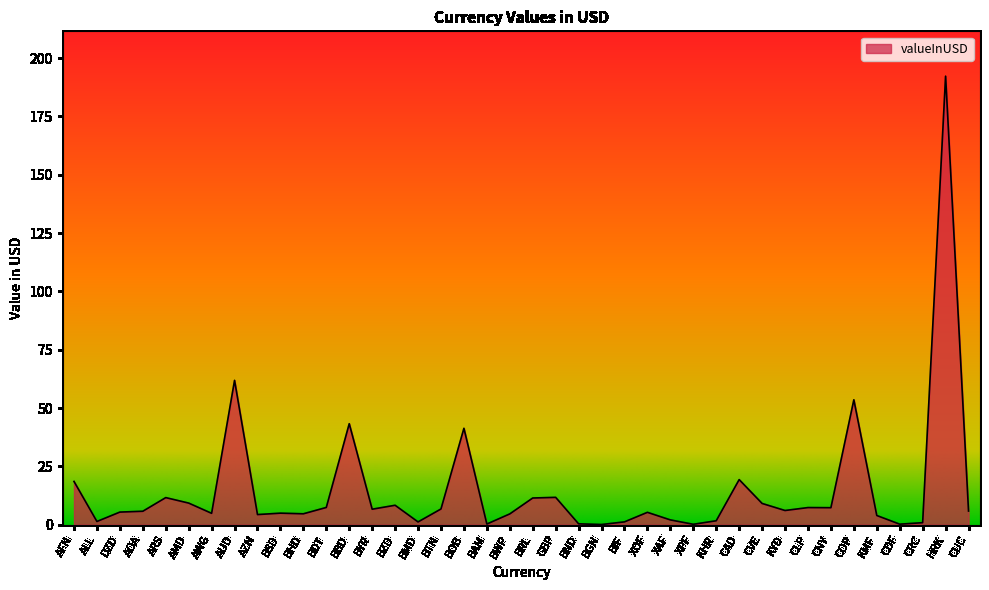

Where does the data first go above 5?

AFN